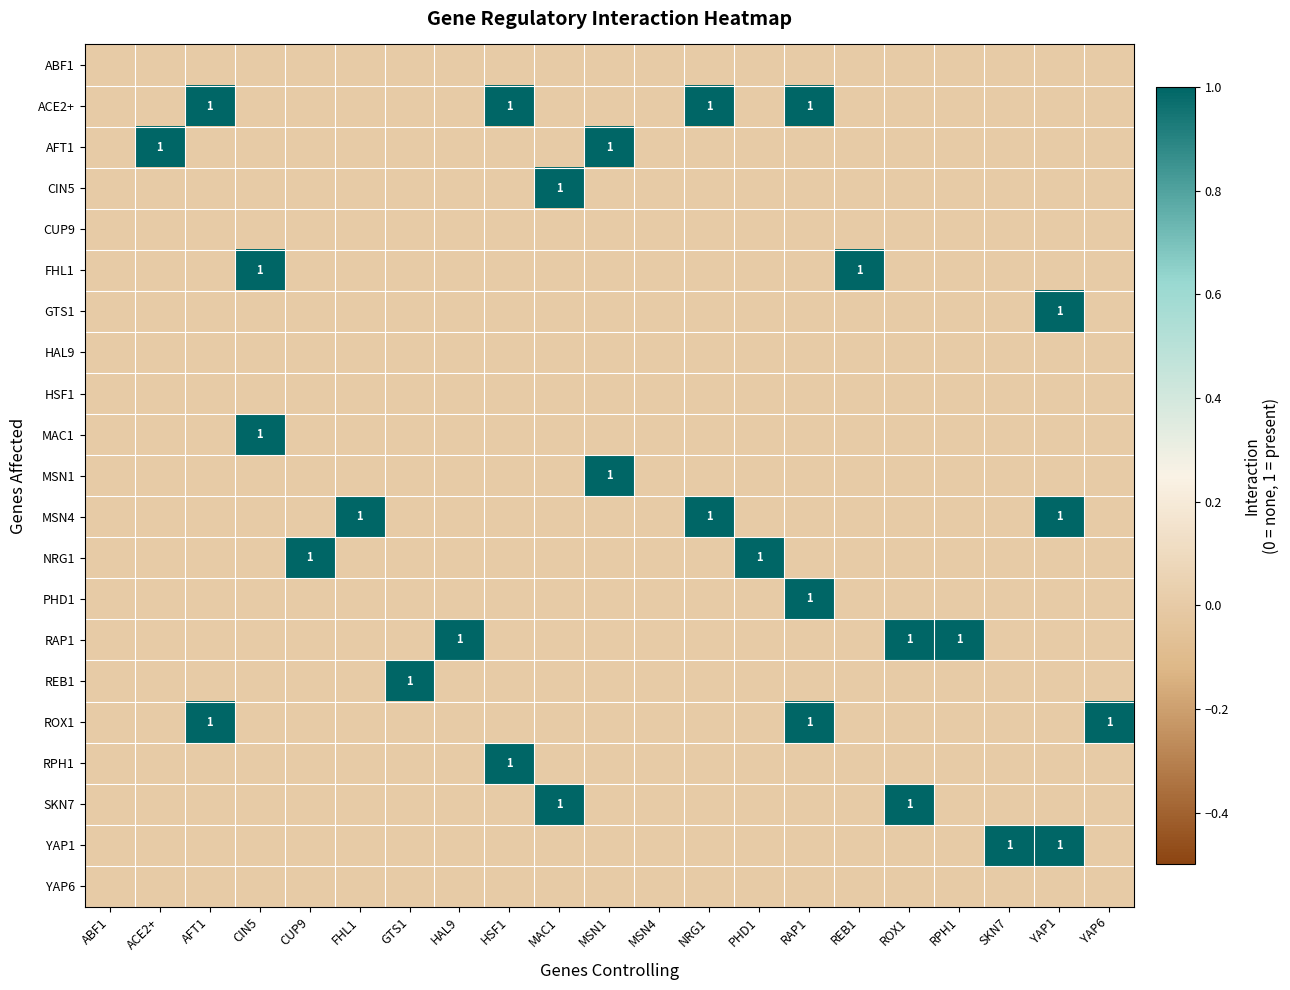

Which label corresponds to the smallest value in the chart?

ABF1